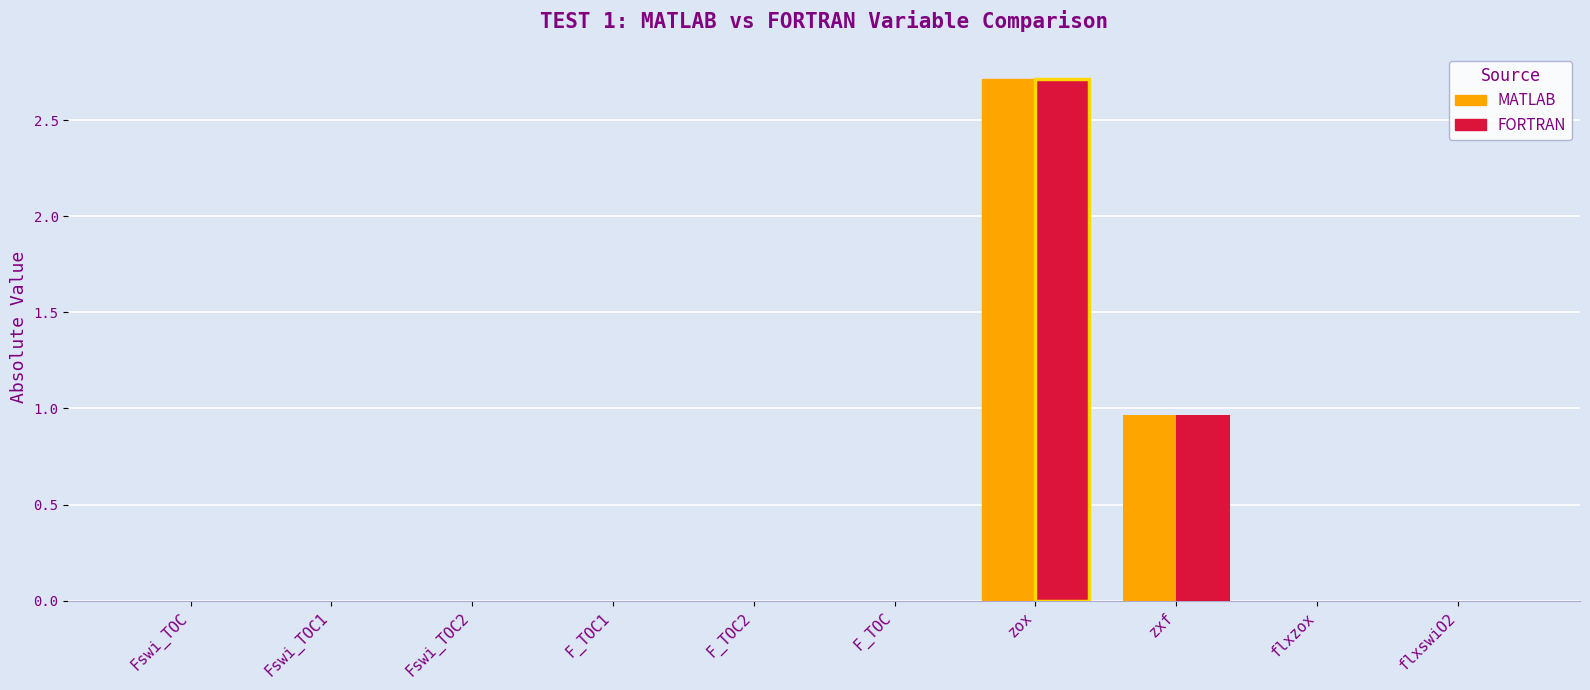

The value of FORTRAN at zox is 0.7. True or false?

False